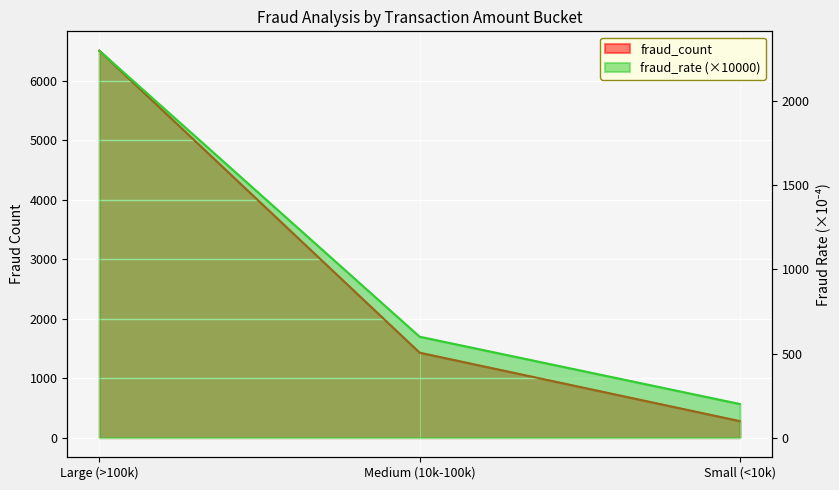

What value does the fraud_rate series have at Medium (10k-100k), to the nearest 100?

600